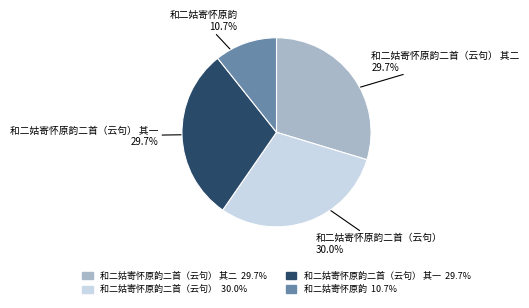

What is the smallest slice in the pie chart?

和二姑寄怀原韵